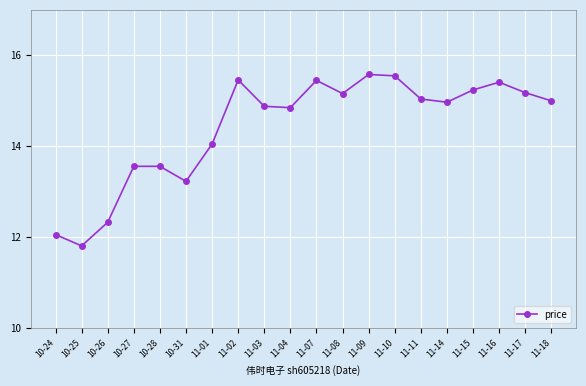

What is the difference between the values at 11-08 and 11-02?

0.3